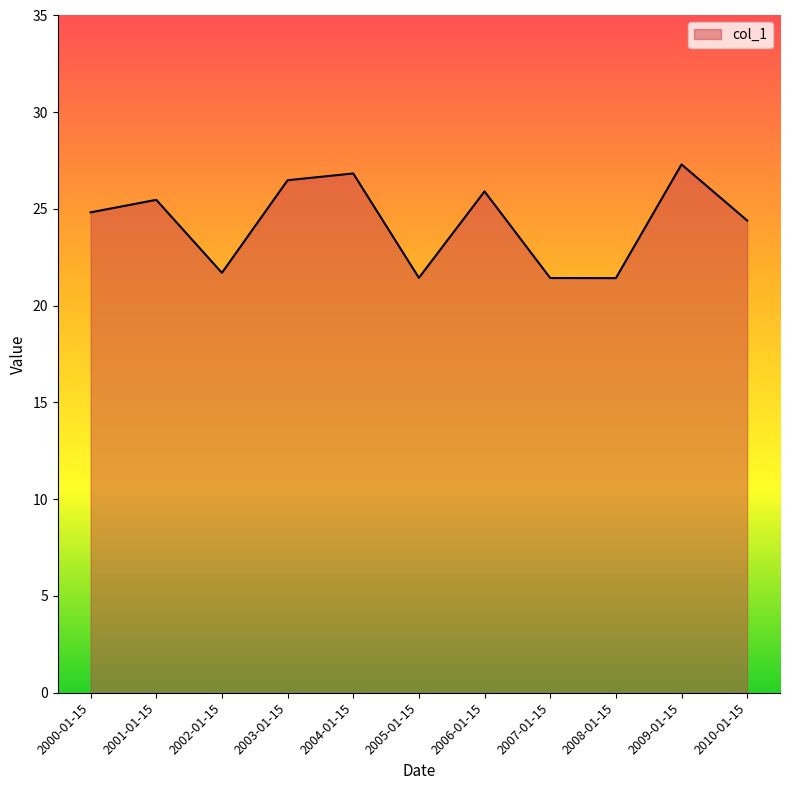

The value at 2000-01-15 is 24.8. True or false?

True